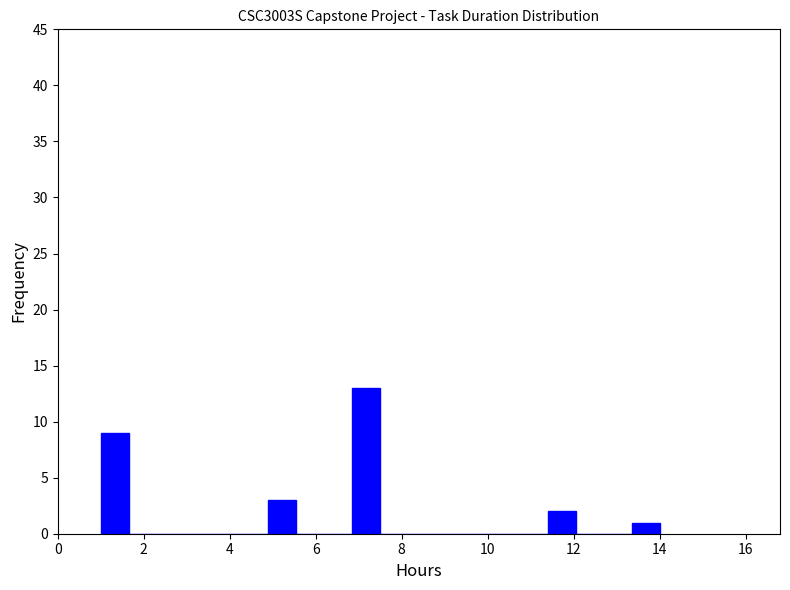

Read against the x-axis, roughly where is the centre of the tallest bar?

7.2